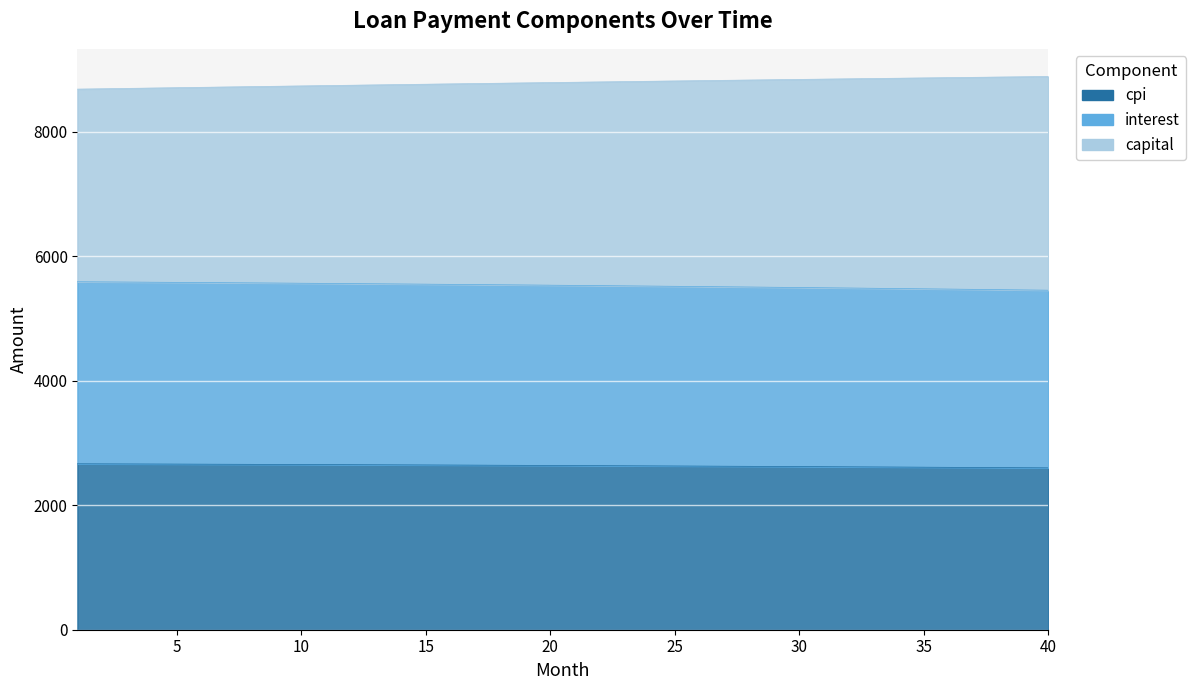

True or false: cpi and interest cross at least once.

False